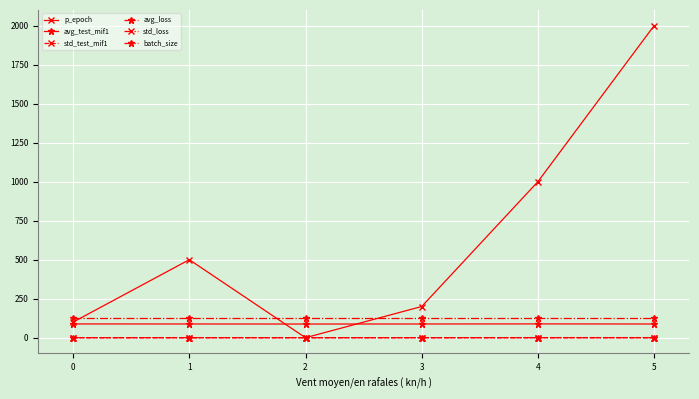

How many intersections are there between p_epoch and std_loss?

2